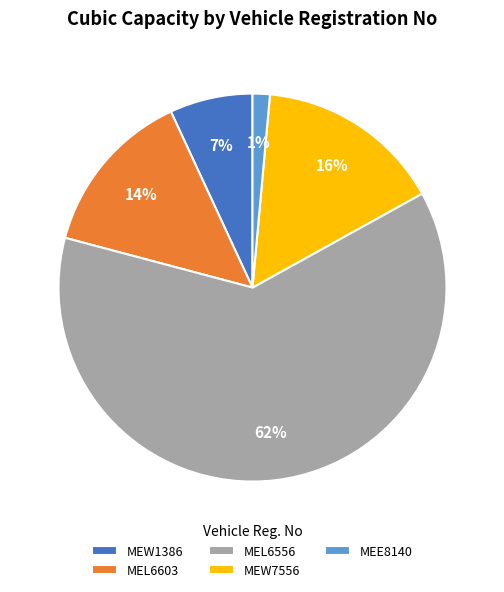

To the nearest percent, what percentage of the pie is MEL6556?

62%